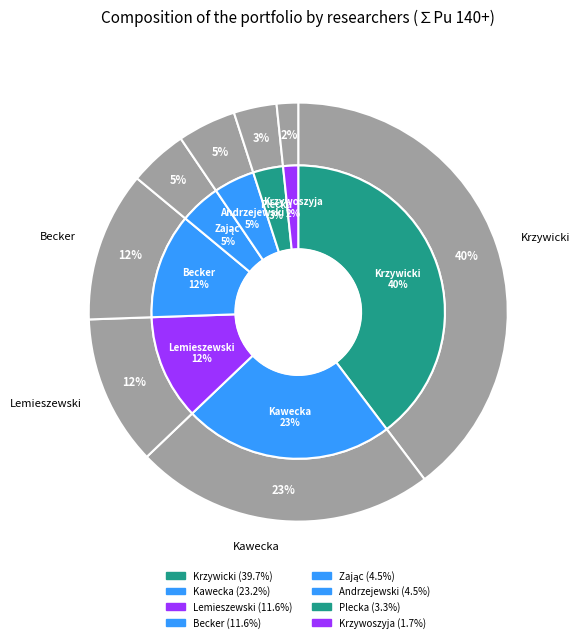

Does Grzegorz Adam Andrzejewski account for over 50% of the chart?

No